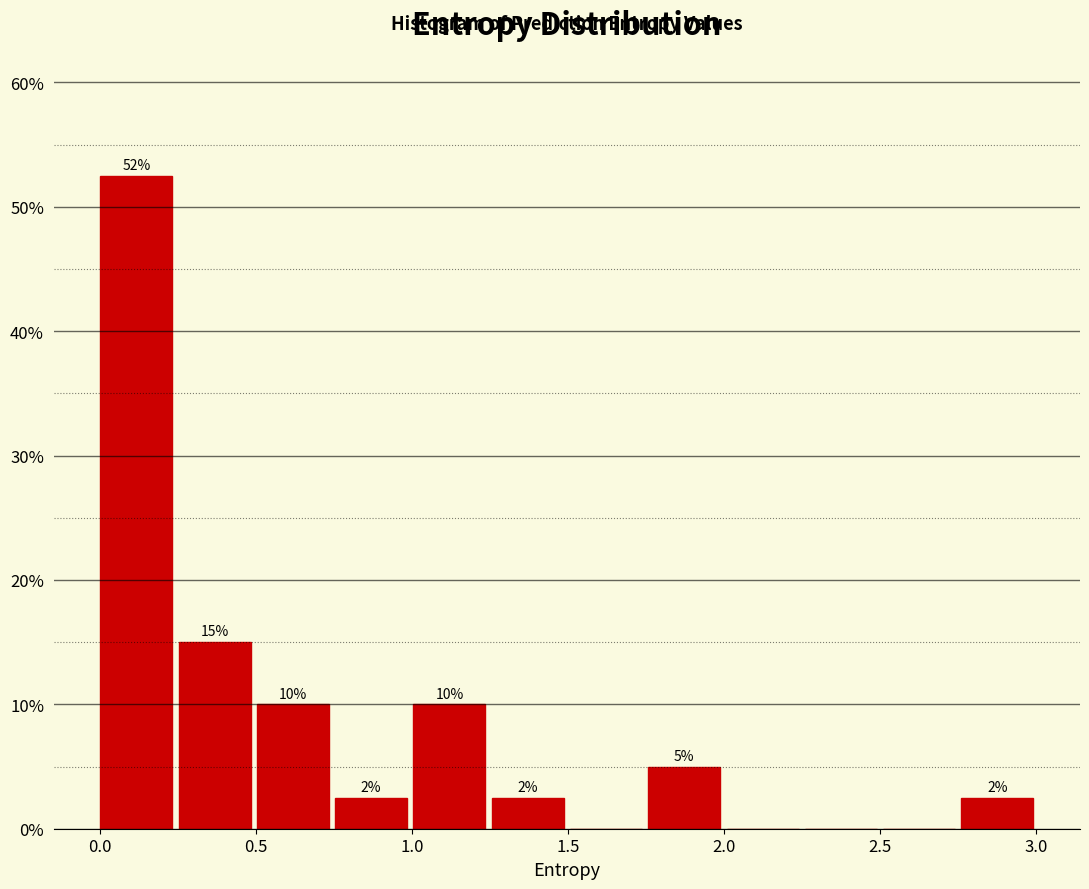

Which range on the x-axis has the tallest bar?

0.00 to 0.25